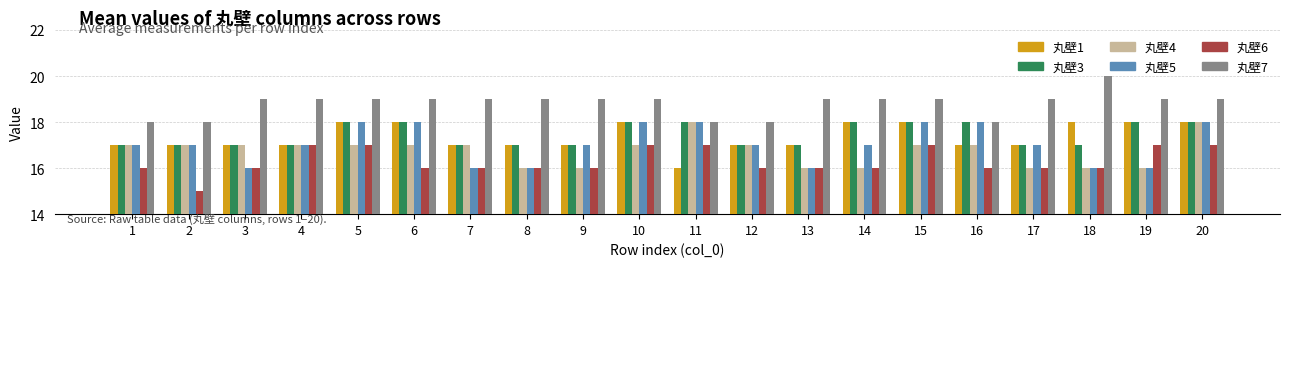

Is it true that 丸壁3 equals 17 at 18?

True